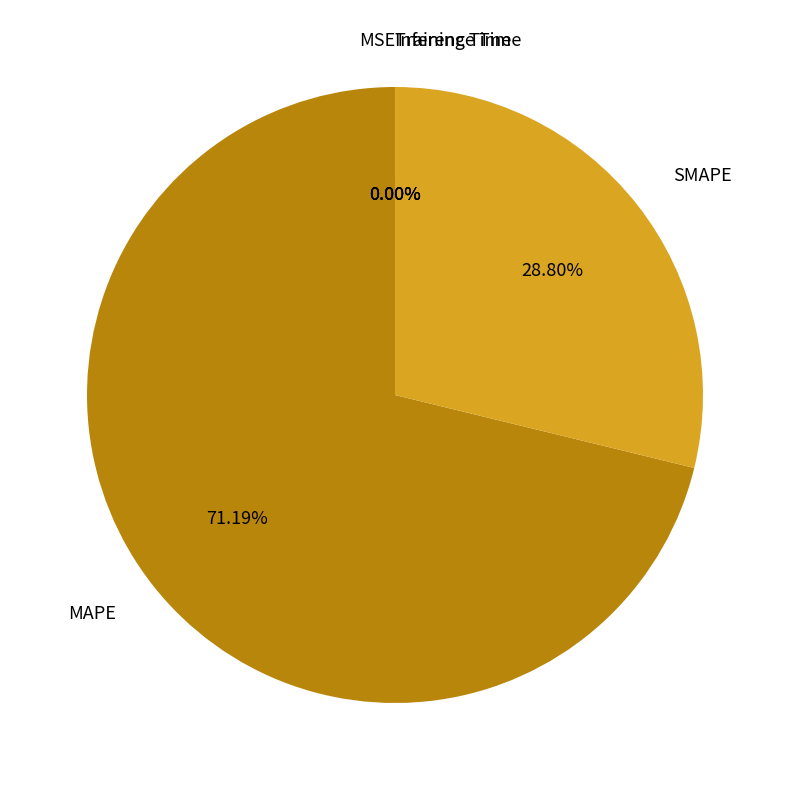

Is there any slice that represents more than half of the pie?

Yes